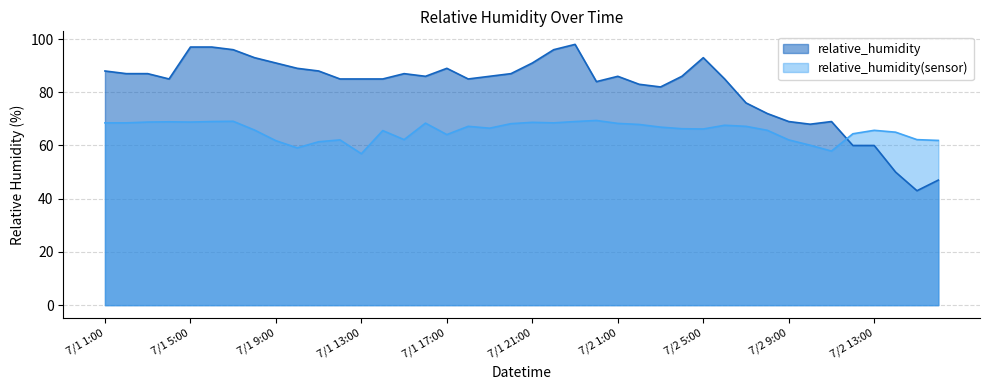

Reading left to right, what are all the values shown in this chart?

relative_humidity: 88.0	87.0	87.0	85.0	97.0	97.0	96.0	93.0	91.0	89.0	88.0	85.0	85.0	85.0	87.0	86.0	89.0	85.0	86.0	87.0	91.0	96.0	98.0	84.0	86.0	83.0	82.0	86.0	93.0	85.0	76.0	72.0	69.0	68.0	69.0	60.0	60.0	50.0	43.0	47.0
relative_humidity(sensor): 68.5	68.5	68.8	68.9	68.8	69.0	69.1	65.8	61.8	59.1	61.4	62.1	56.9	65.6	62.2	68.4	64.1	67.2	66.5	68.2	68.7	68.5	69.0	69.4	68.3	67.9	66.9	66.3	66.2	67.6	67.2	65.7	62.1	60.1	57.9	64.4	65.7	65.0	62.2	61.9